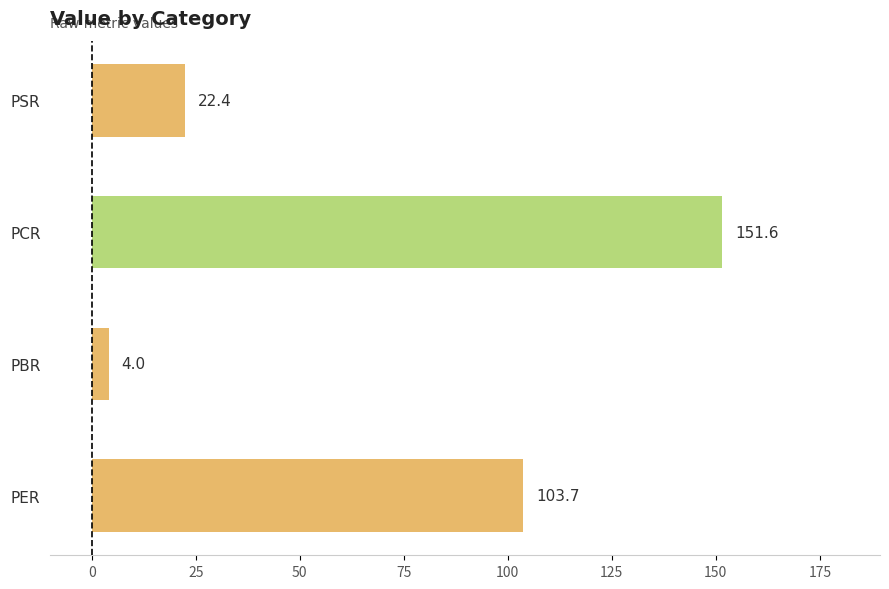

The value at PSR is 33.7. True or false?

False